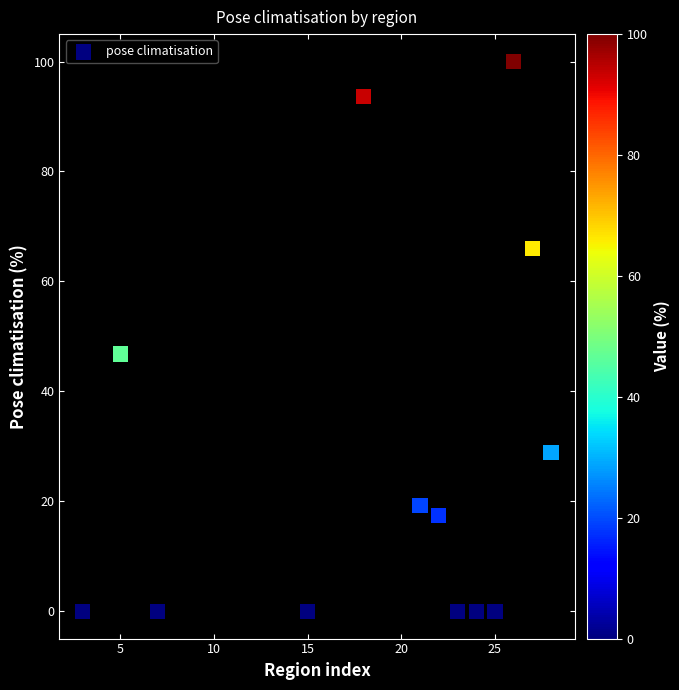

What Y value in the scatter plot is closest to 50?

46.8